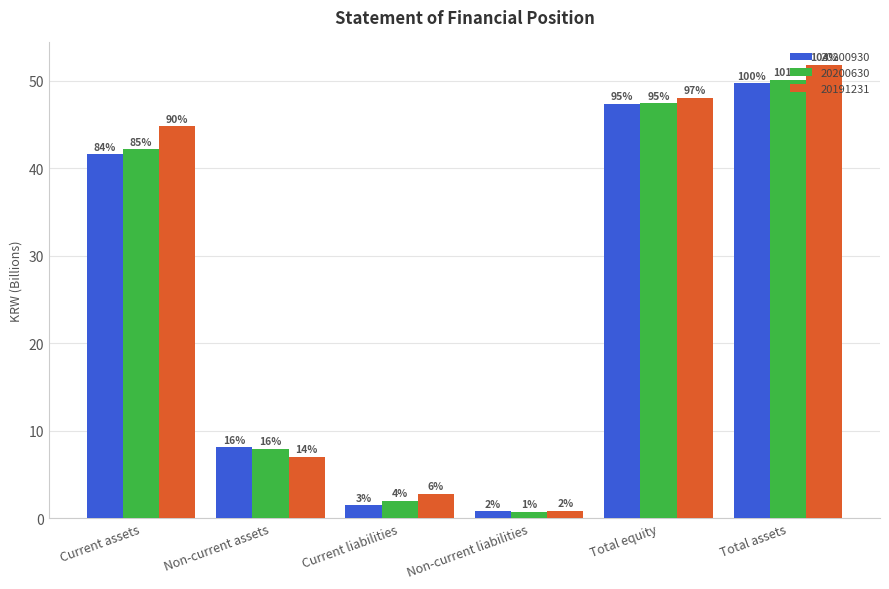

What position from the left is Current liabilities?

3